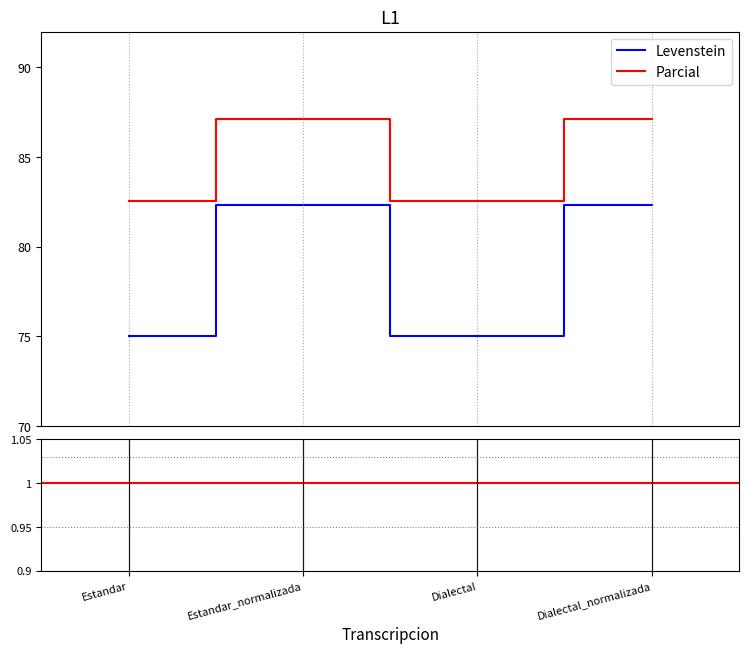

Which series has the widest spread of values?

Levenstein